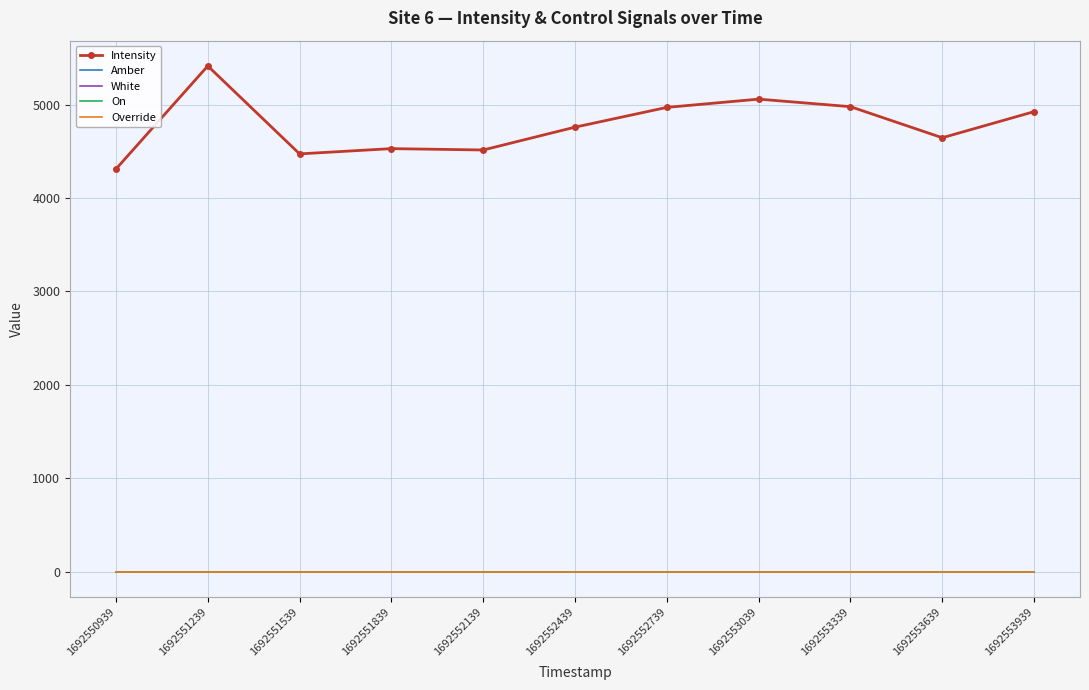

Count the number of data series in this chart.

5